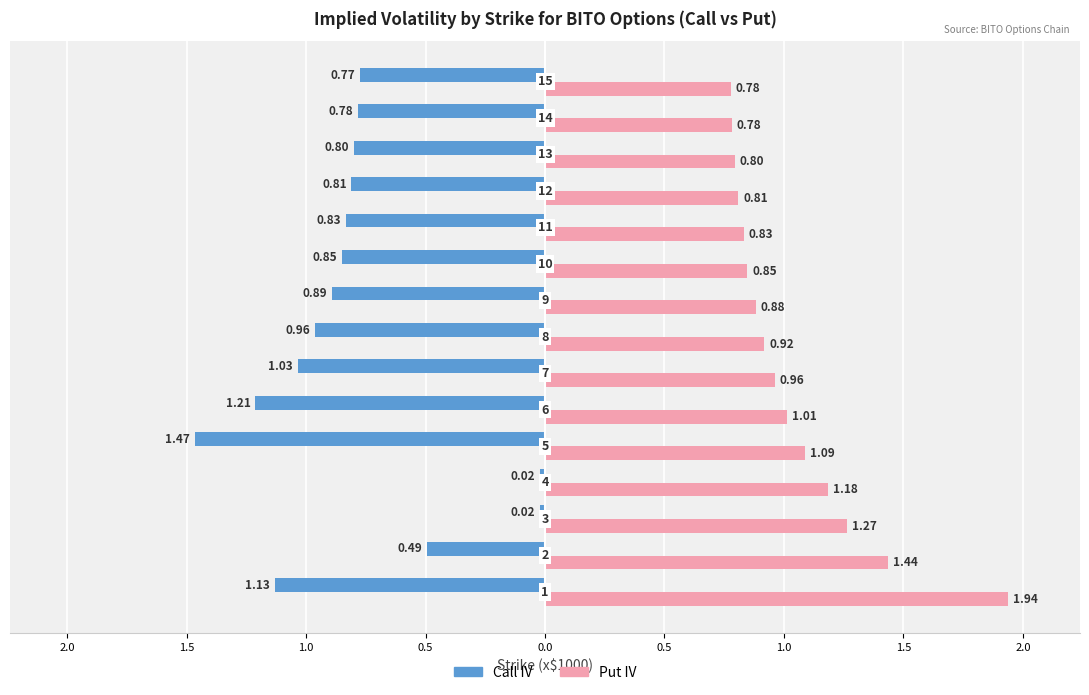

What are all the series names shown in the legend?

Call IV, Put IV